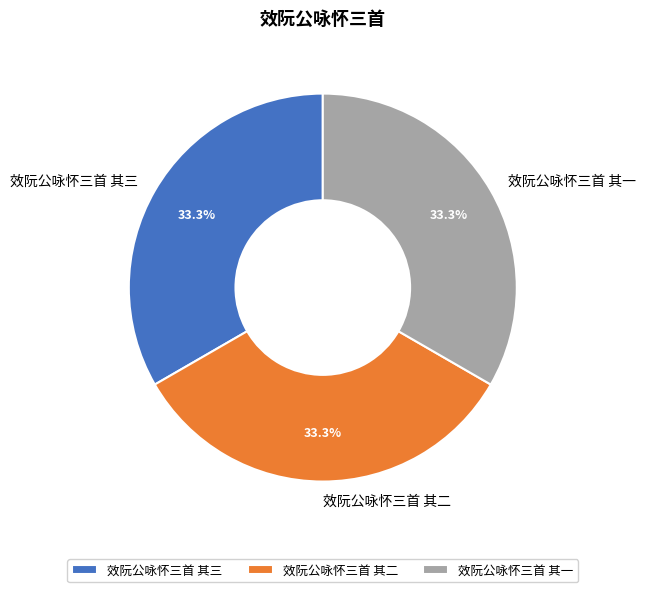

To the nearest percent, what percentage of the pie is 效阮公咏怀三首 其三?

33%